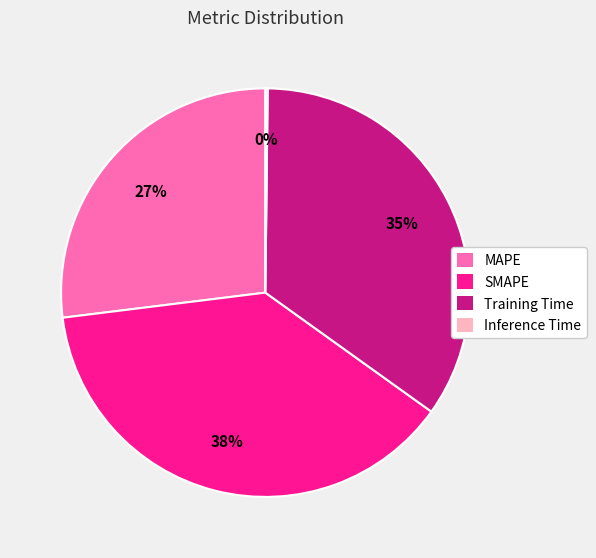

Approximately how many times larger is the value at SMAPE compared to Training Time?

1.1